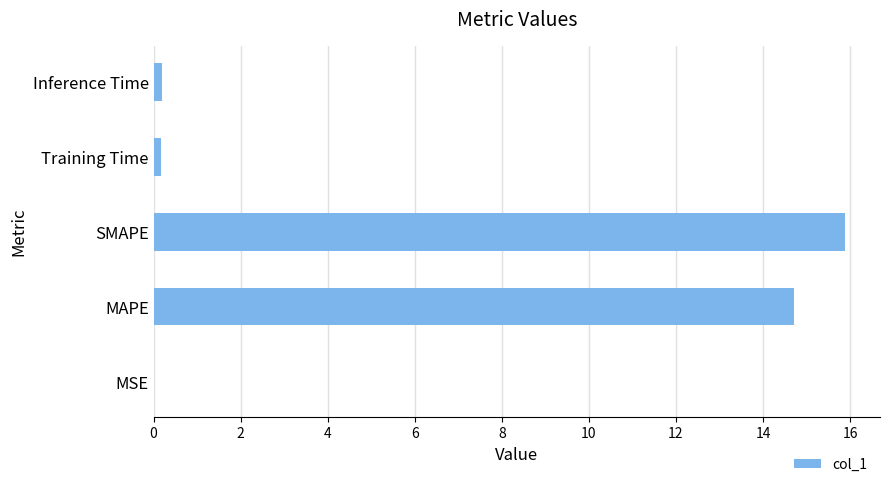

What is the maximum value shown in the chart?

15.9